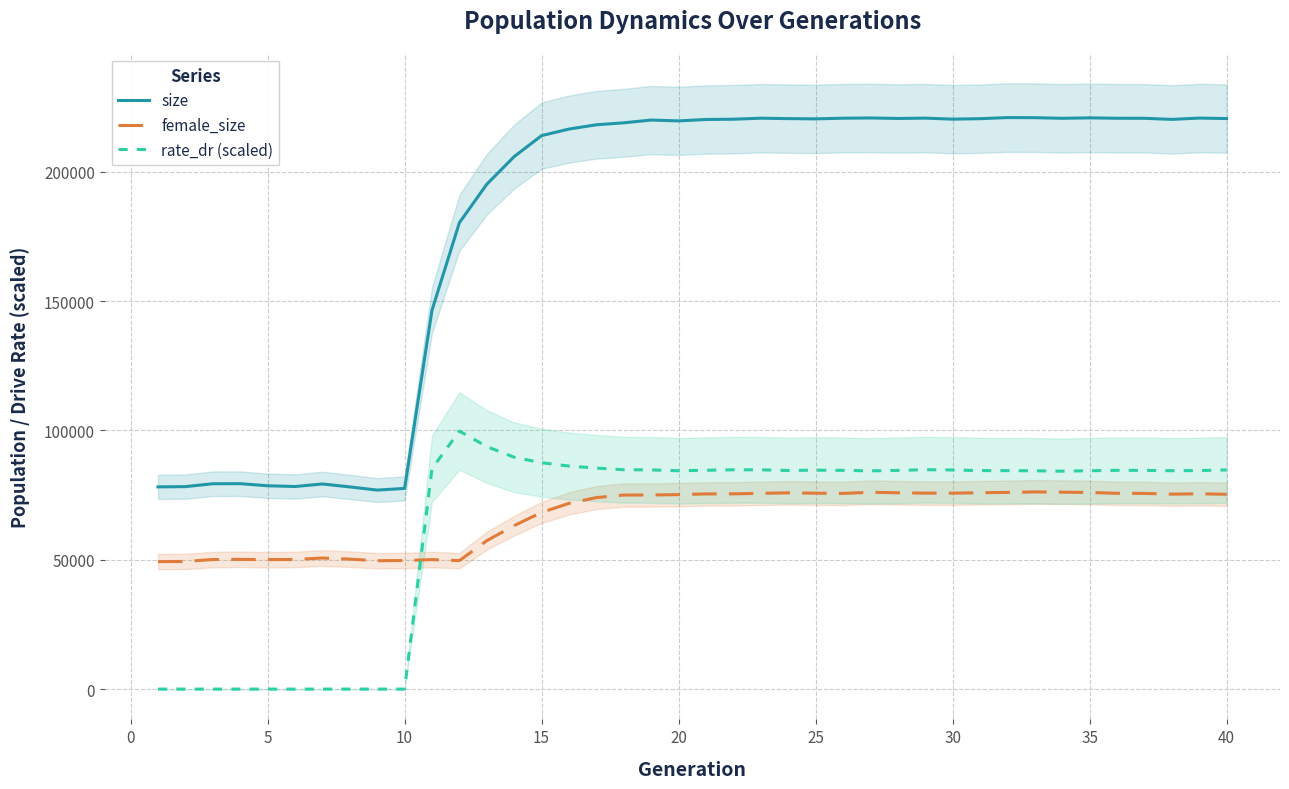

The value of rate_dr (scaled) at 40 is 84735.4. True or false?

True